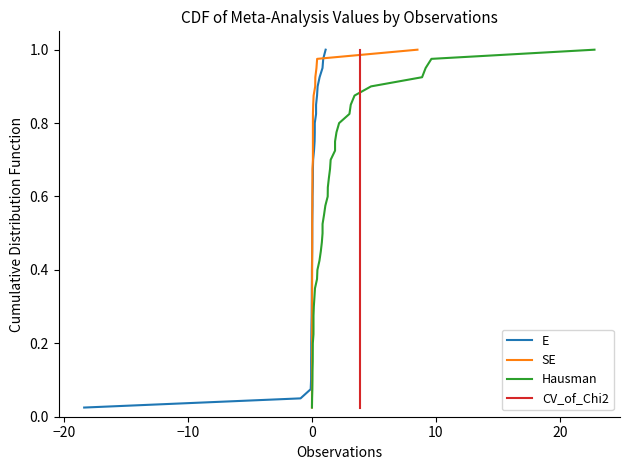

What is the highest value of the CV_of_Chi2 series?

1.0